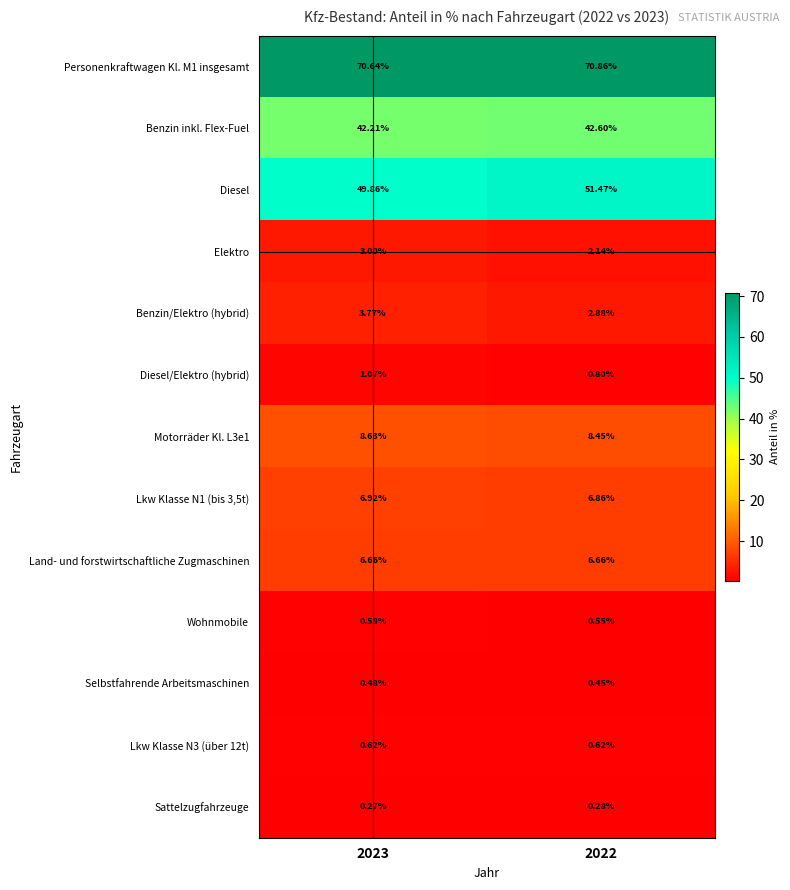

Which category has the highest value across all series?

2022